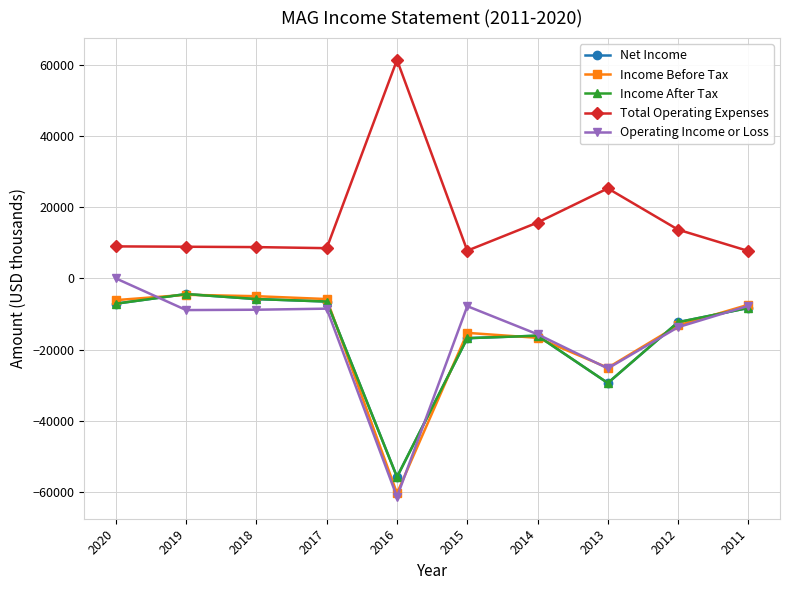

What is the difference between the second highest and second lowest values in the Total Operating Expenses series?

17500